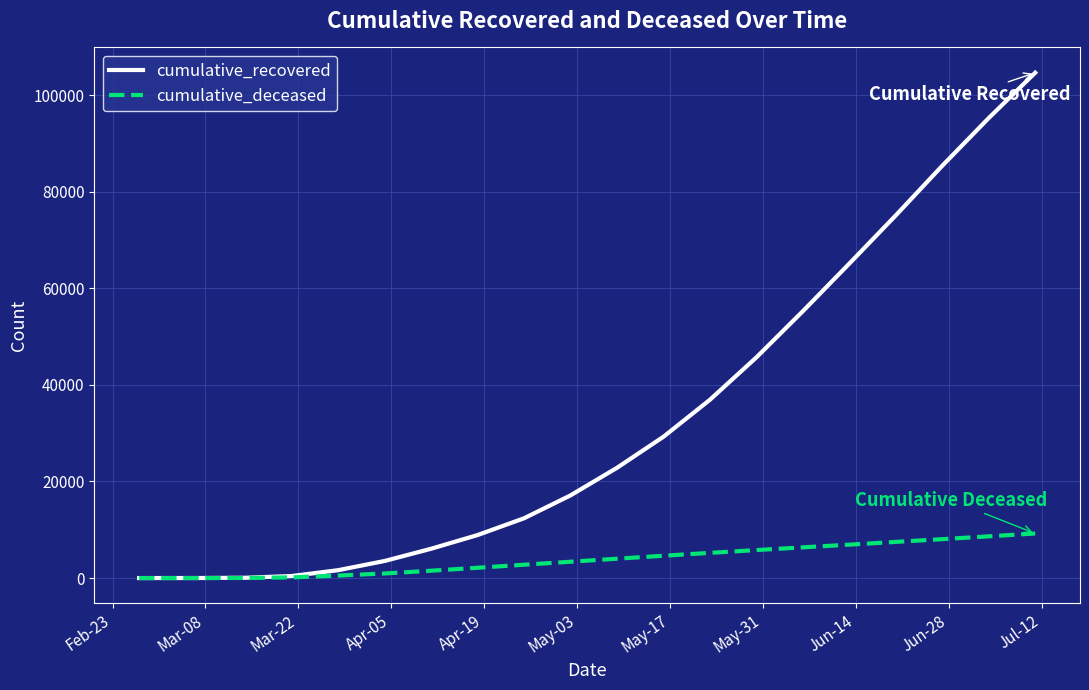

Which series has the largest total across all categories?

cumulative_recovered